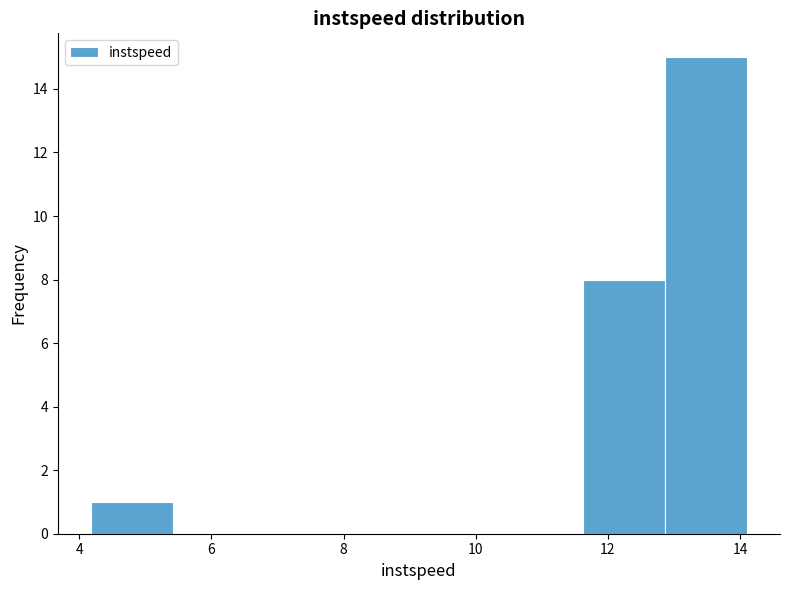

What is the height of the bar covering 11.6 to 12.8 on the x-axis? Neither the bar edges nor the heights are printed on the chart, so give them approximately, as read against the axes.

8